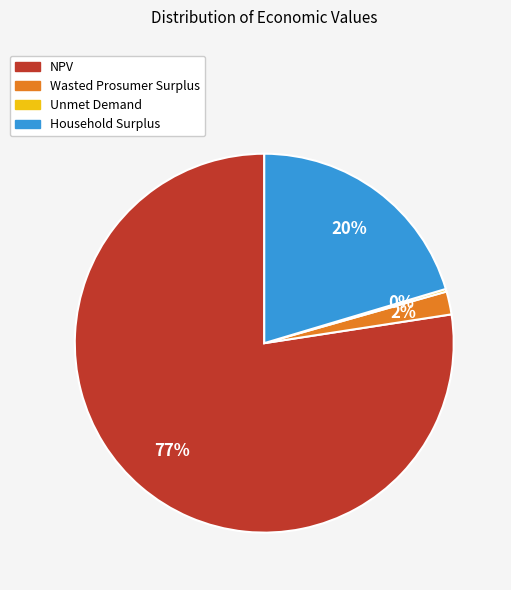

Which slice is the largest?

NPV